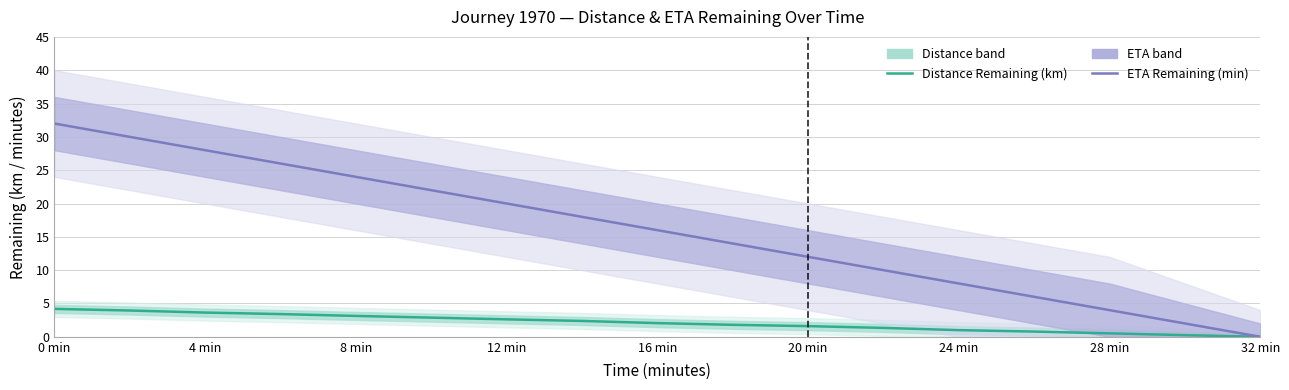

At how many categories does at least one series exceed 12?

10